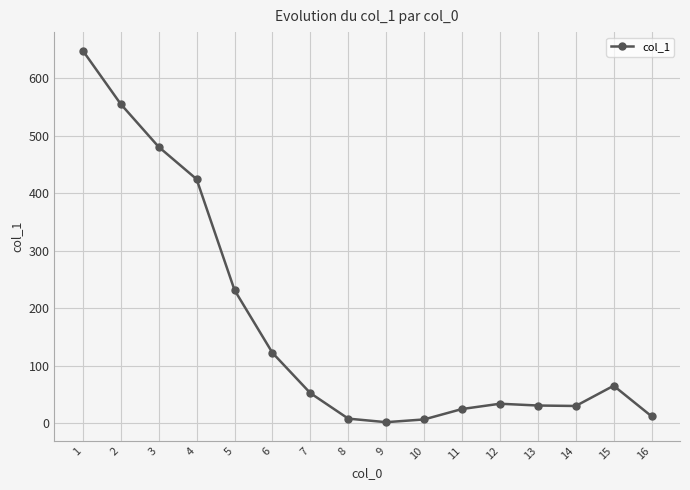

The value at 16 is 11.8. True or false?

True